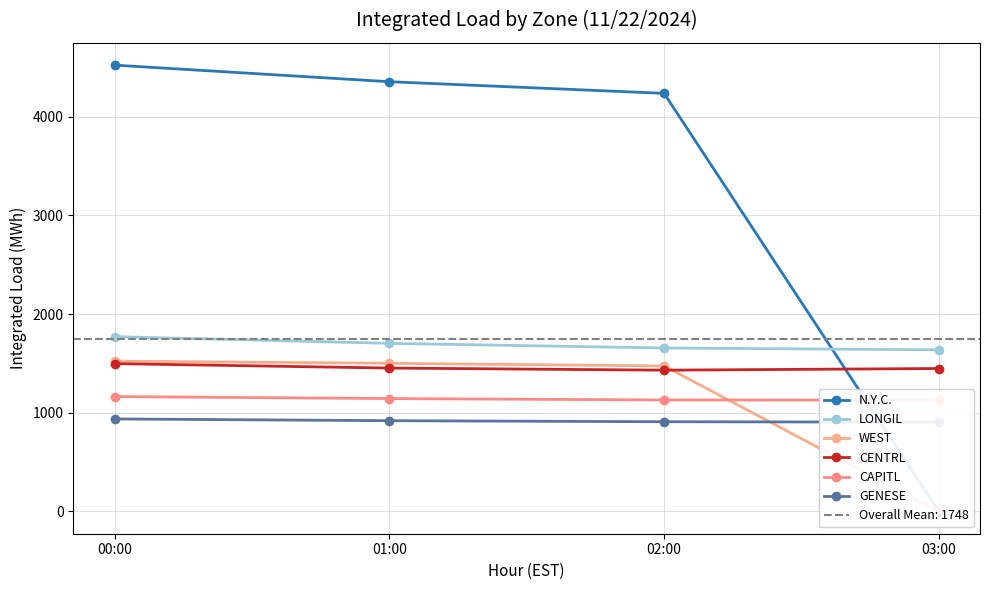

Which series has the largest range (max minus min)?

N.Y.C.